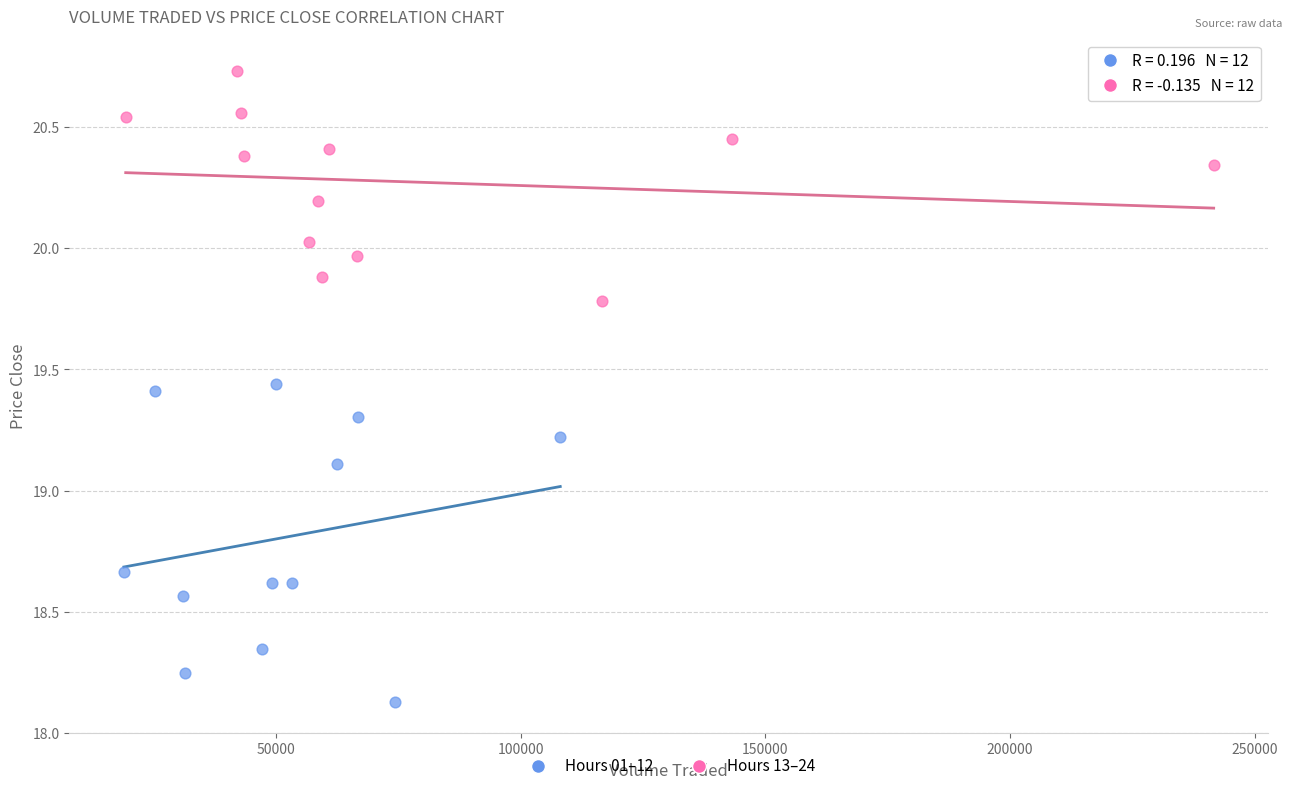

Which series reaches the minimum Y coordinate?

Hours 01–12